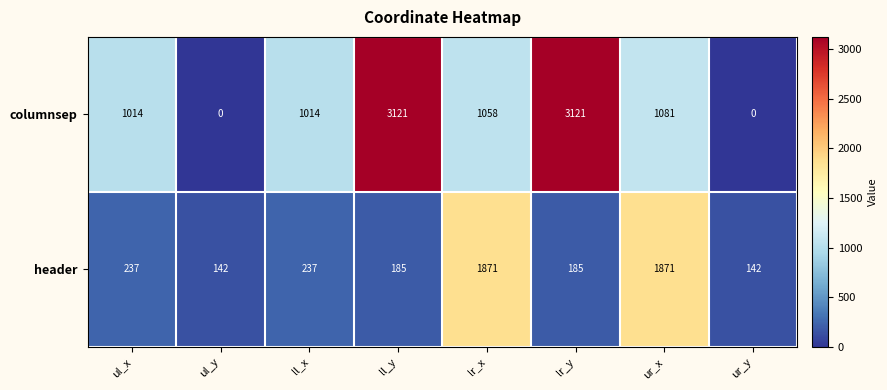

Is it true that columnsep equals 998 at ul_y?

False